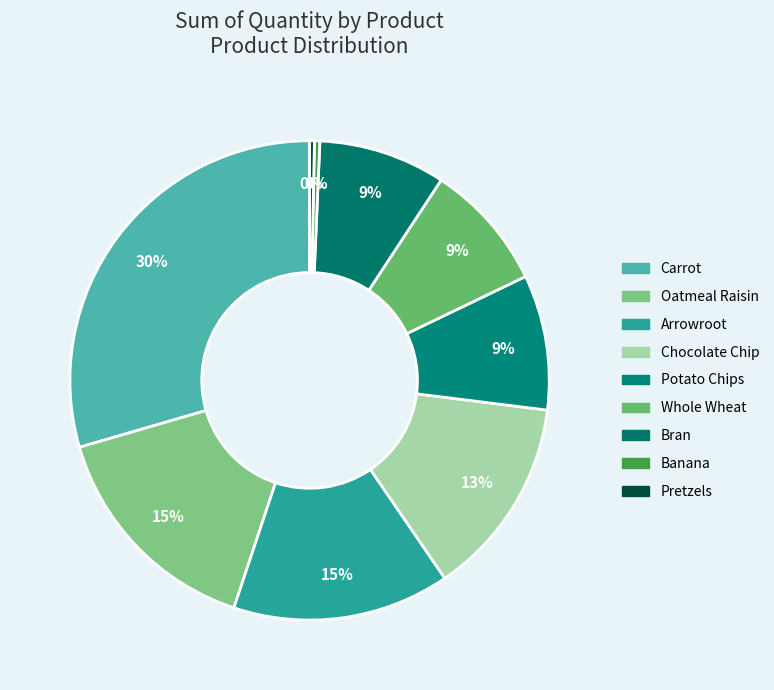

Approximately how many times larger is the value at Potato Chips compared to Whole Wheat?

1.1